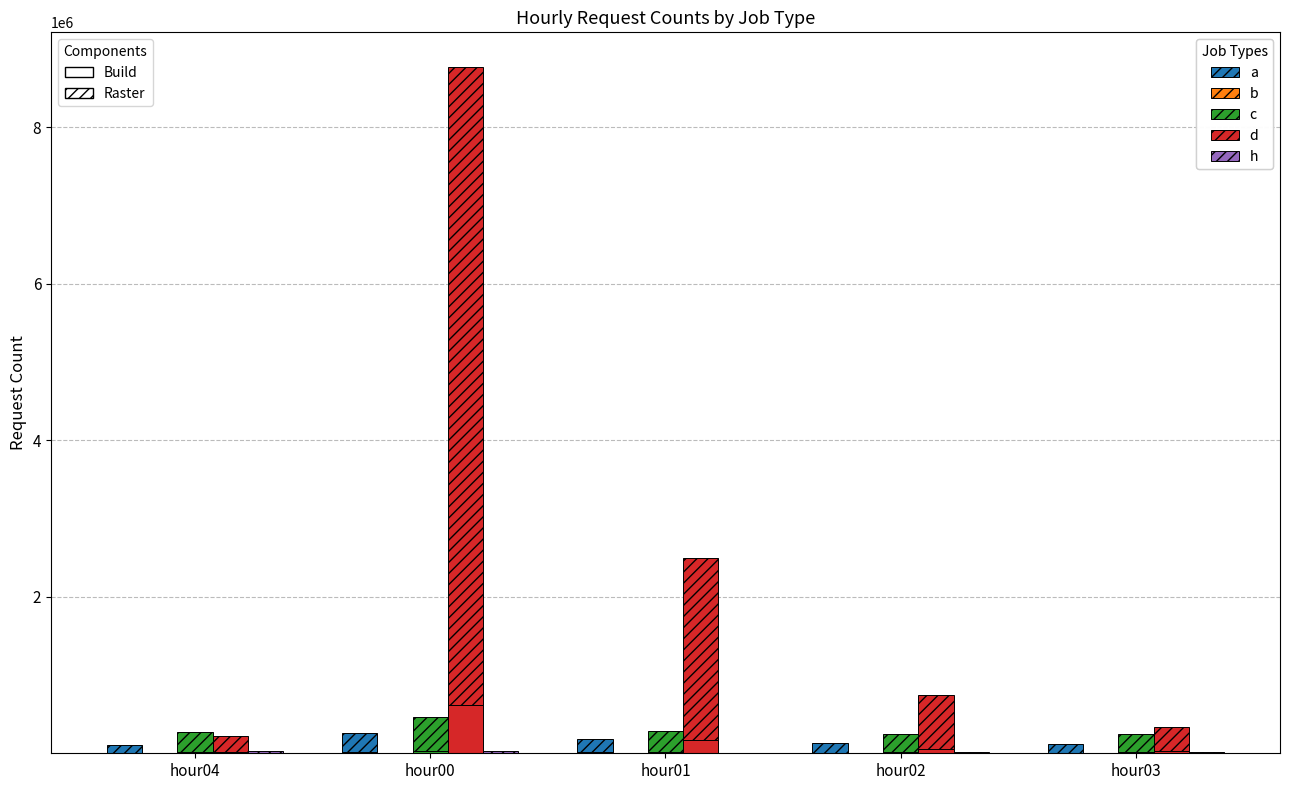

At which label does b first exceed 196?

hour04